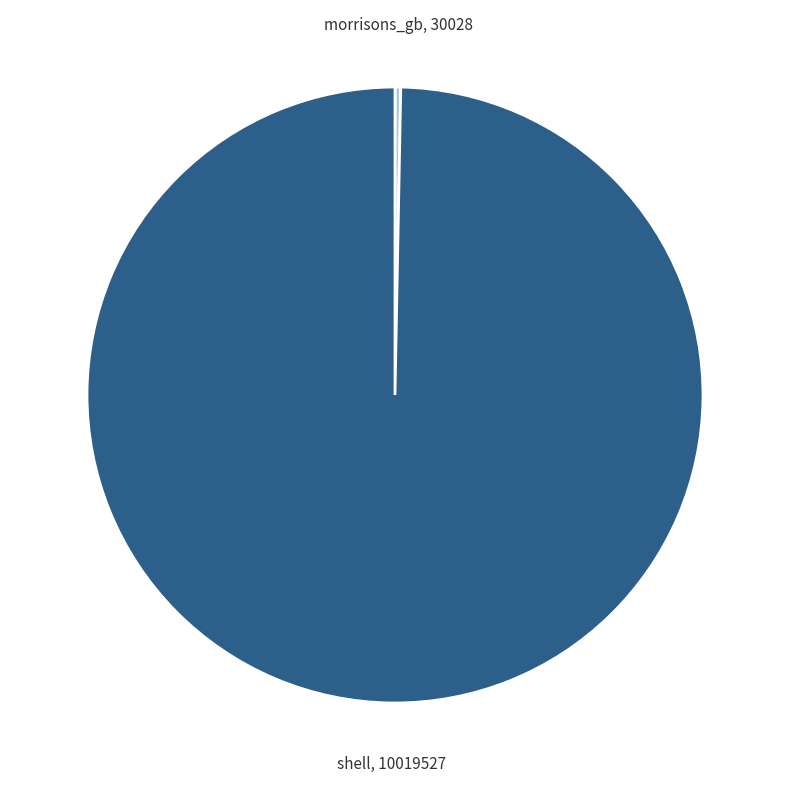

Is there a majority slice in this chart?

Yes